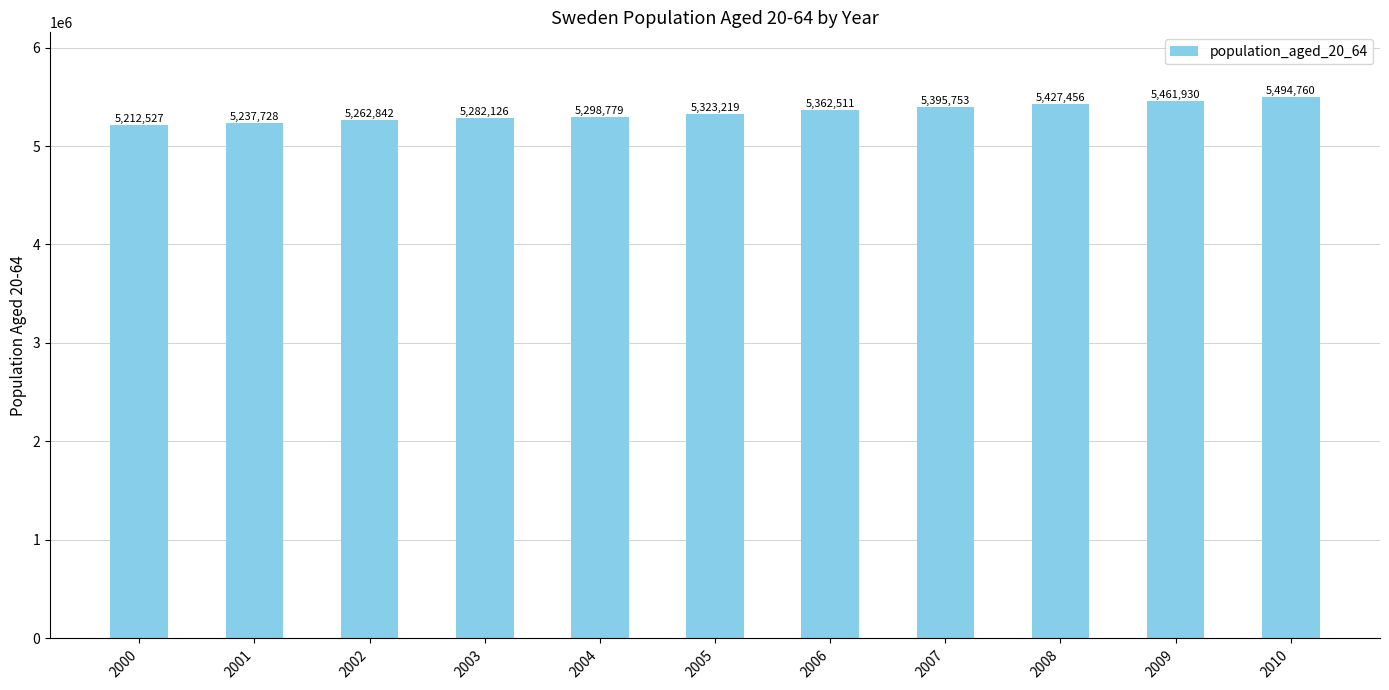

What is the greatest value displayed?

5494760